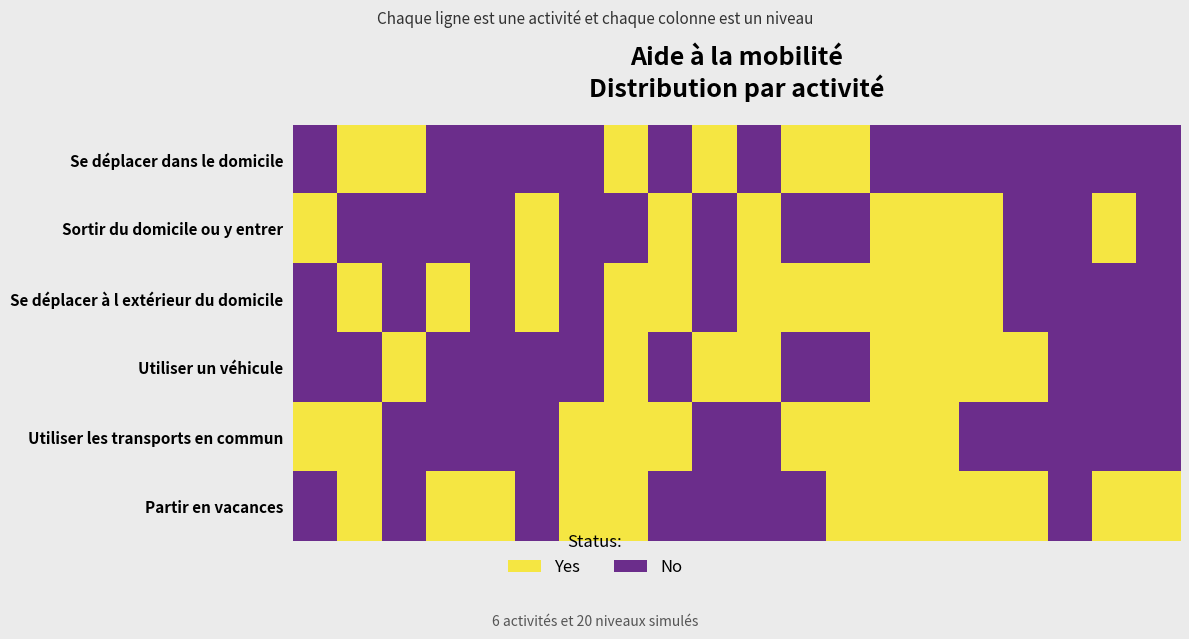

Which series has the widest spread of values?

Se déplacer dans le domicile